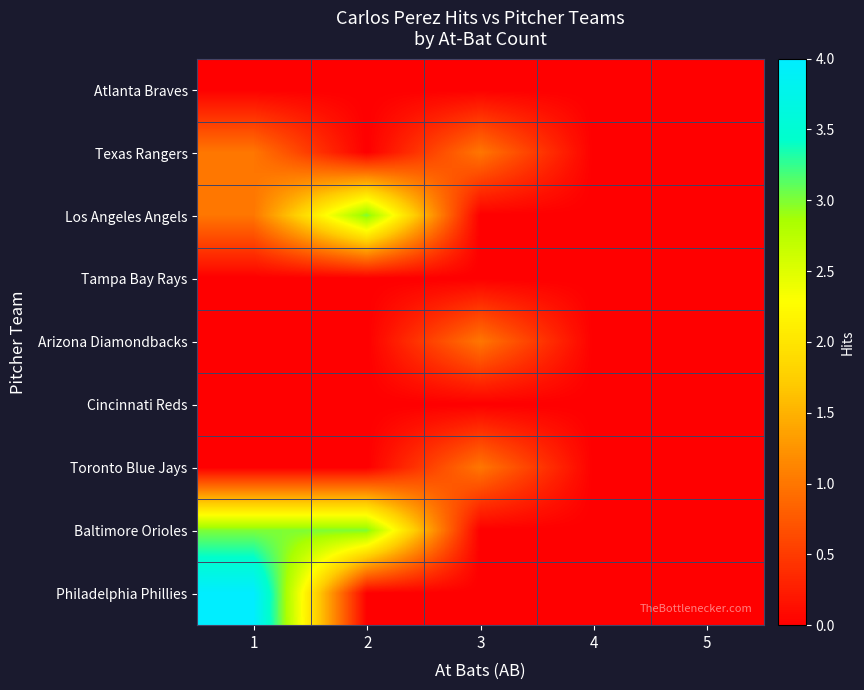

Reading left to right, list all the values displayed in this chart.

Atlanta Braves: 1=0	2=0	3=0	4=0	5=0
Texas Rangers: 1=1	2=0	3=1	4=0	5=0
Los Angeles Angels: 1=1	2=3	3=0	4=0	5=0
Tampa Bay Rays: 1=0	2=0	3=0	4=0	5=0
Arizona Diamondbacks: 1=0	2=0	3=1	4=0	5=0
Cincinnati Reds: 1=0	2=0	3=0	4=0	5=0
Toronto Blue Jays: 1=0	2=0	3=1	4=0	5=0
Baltimore Orioles: 1=3	2=3	3=0	4=0	5=0
Philadelphia Phillies: 1=4	2=0	3=0	4=0	5=0